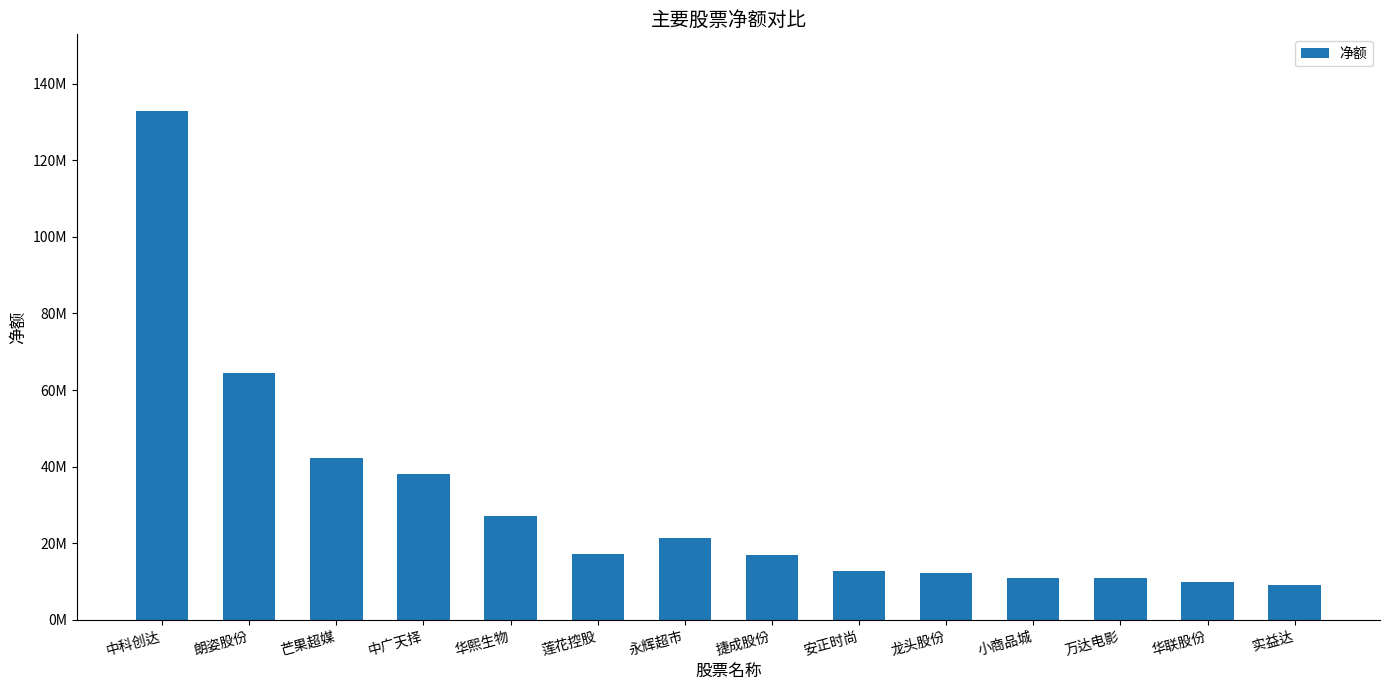

Reading left to right, list all the values displayed in this chart.

132929608	64523485	42336508	38155062	26994815	17200044	21403623	16910748	12760395	12262896	10966536	10890854	9952418	9124341